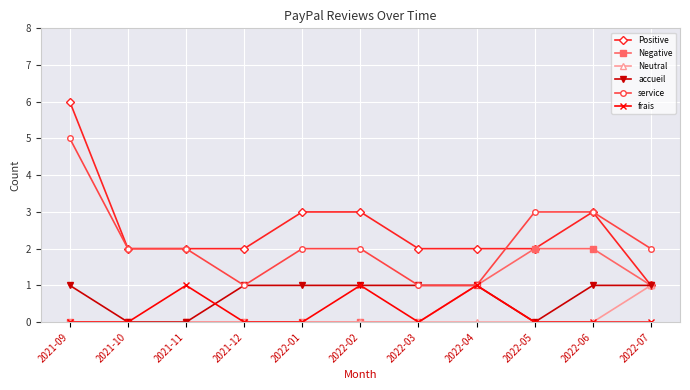

The value of service at 2022-02 is 2. True or false?

True